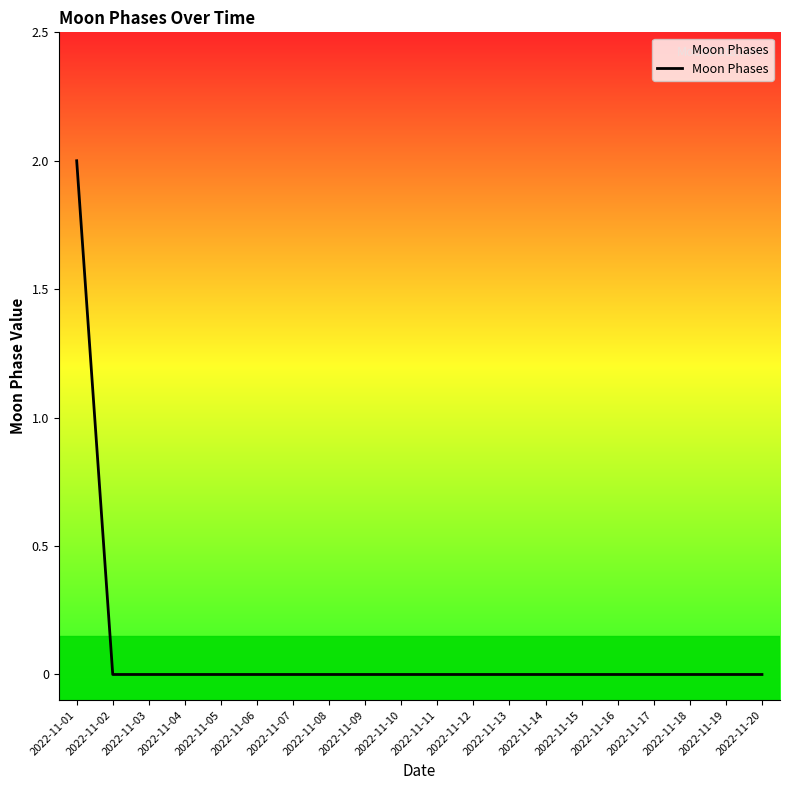

Is it true that the value at 2022-11-03 is 0?

True